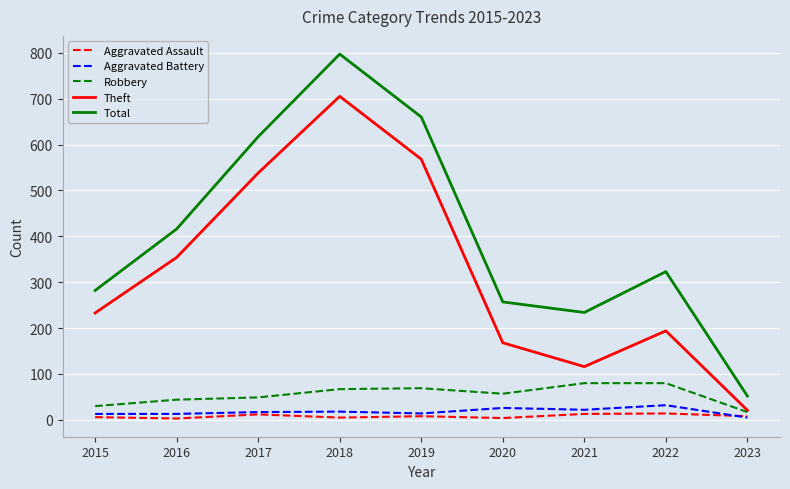

At which label does Aggravated Assault first exceed 8?

2017